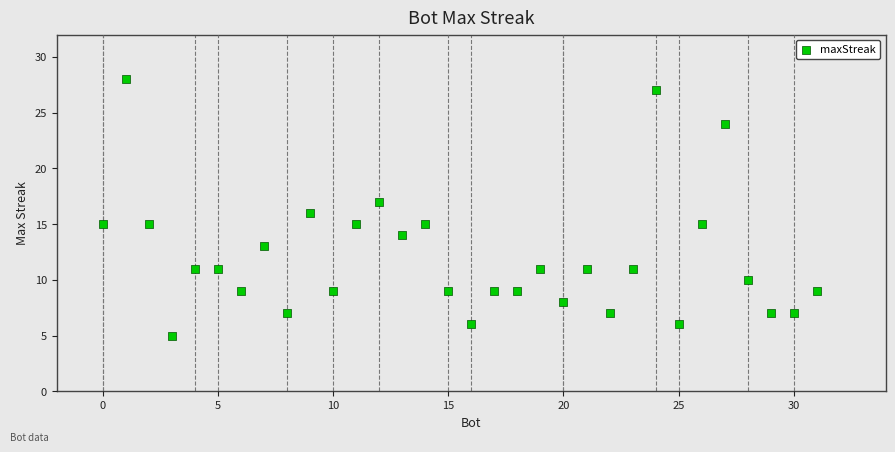

What is the range of X values (max minus min)?

31